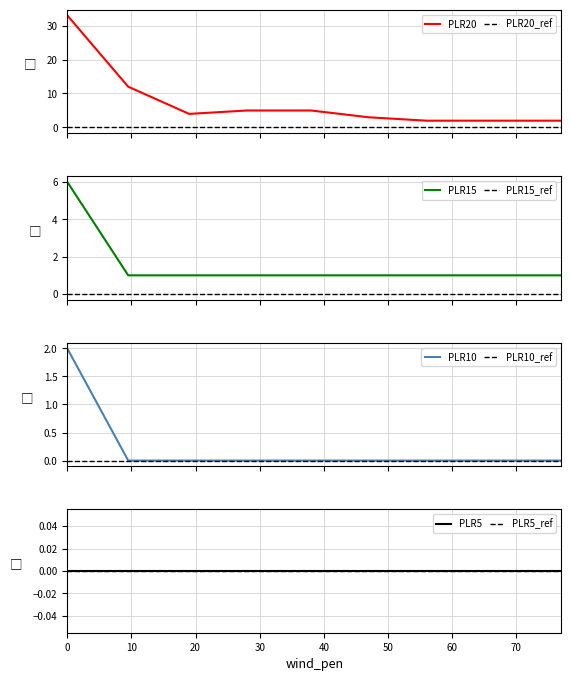

The PLR10 series shows -1 at 56. True or false?

False